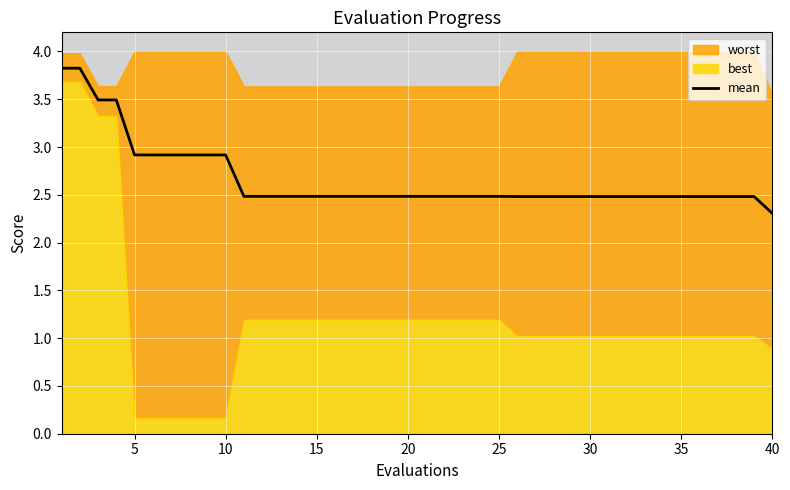

Does the chart display data point markers on the line(s)?

No